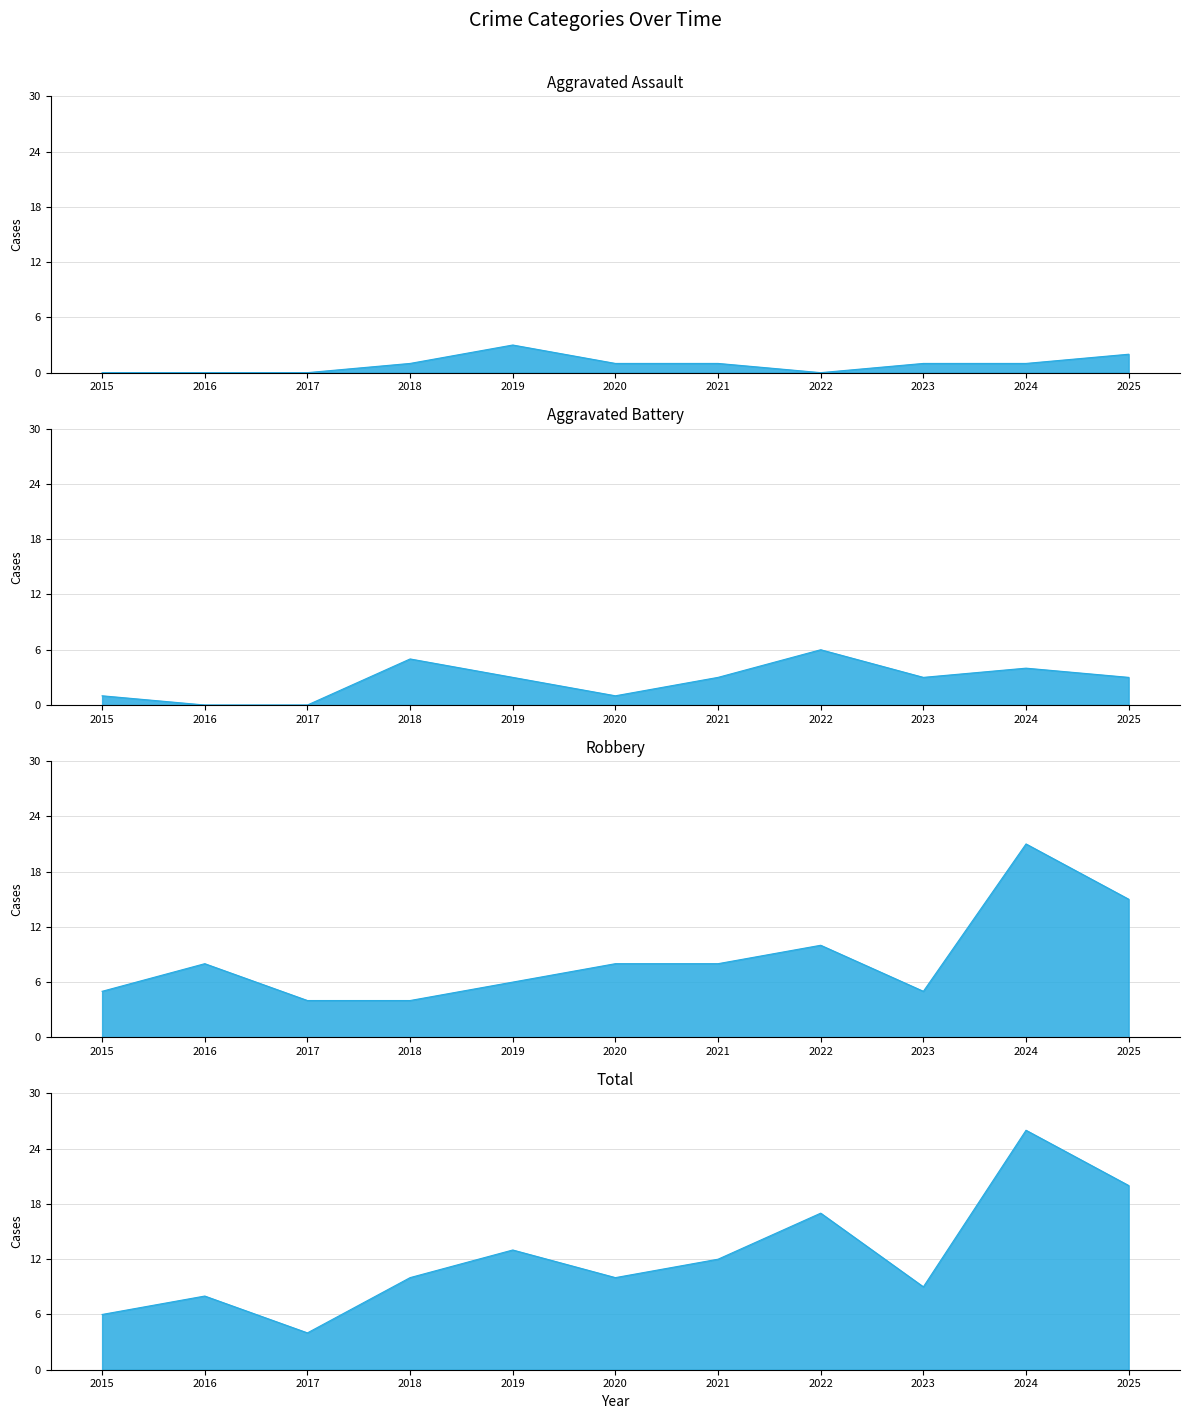

Rank the series by their maximum value, from lowest to highest.

Aggravated Assault, Aggravated Battery, Robbery, Total